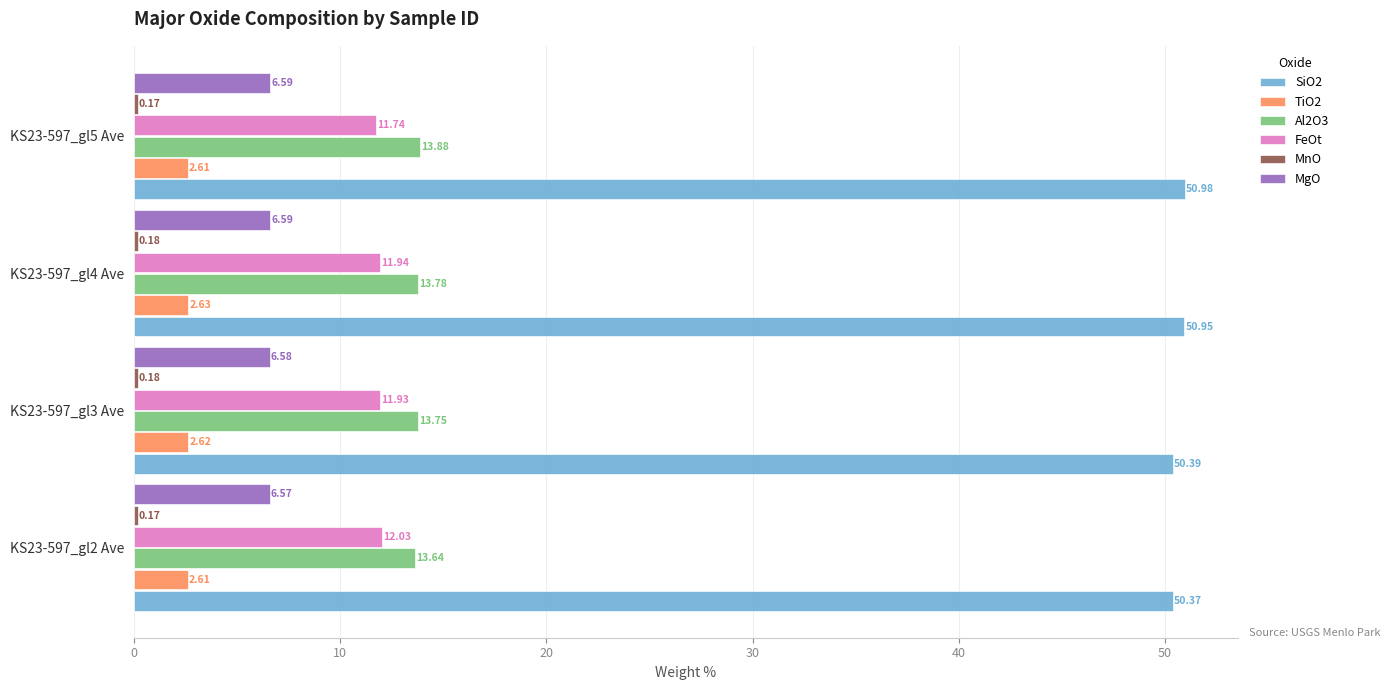

Which series has the widest spread of values?

SiO2